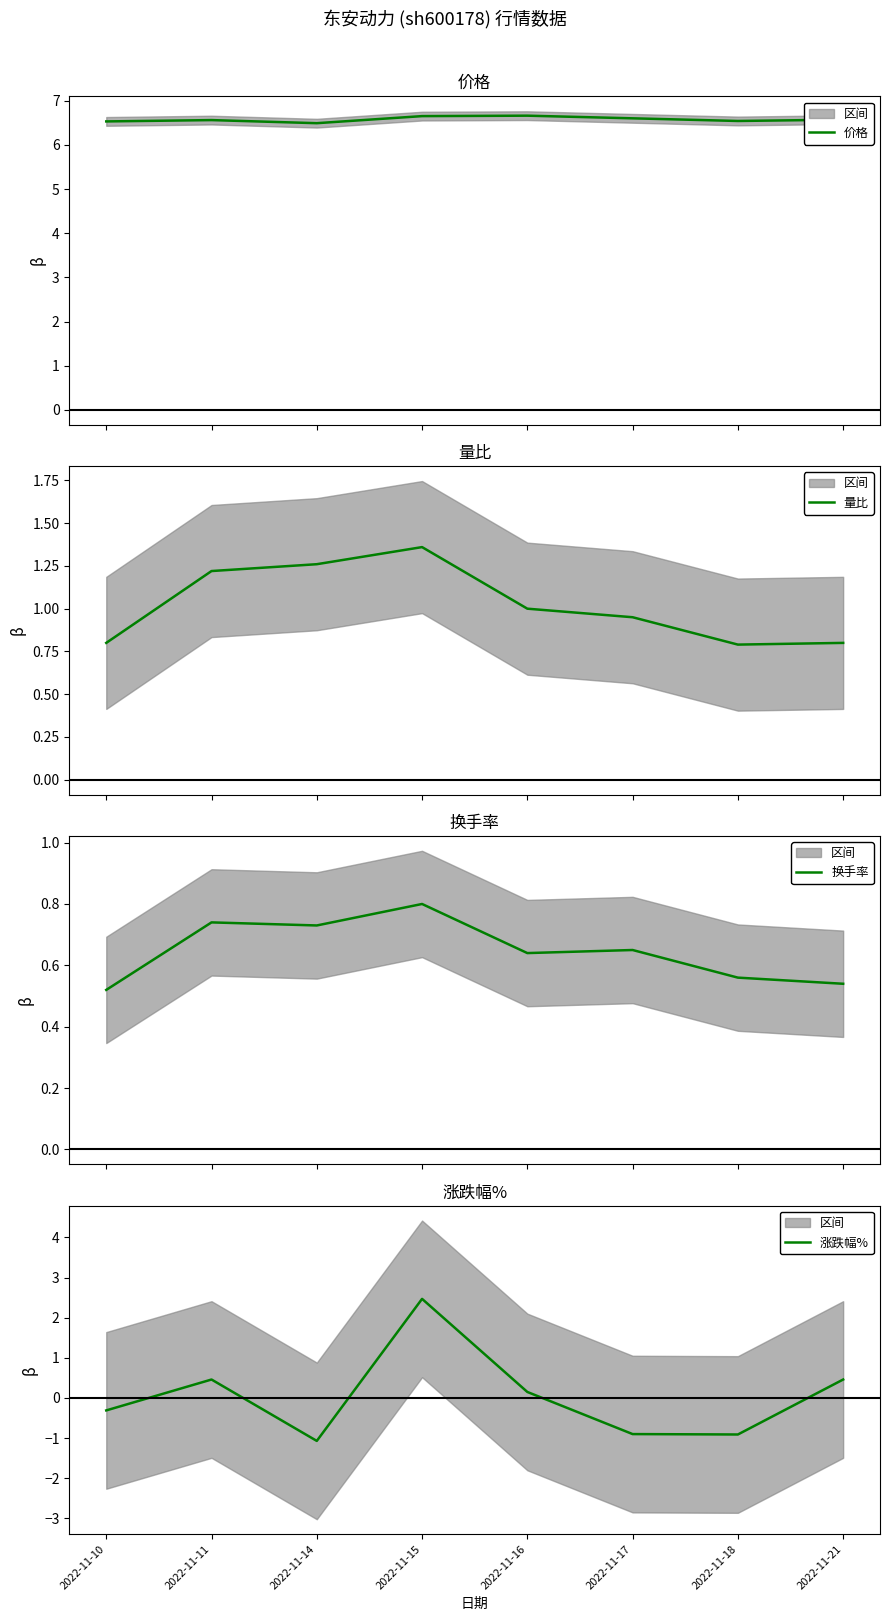

What are all the series names shown in the legend?

价格, 量比, 换手率, 涨跌幅%